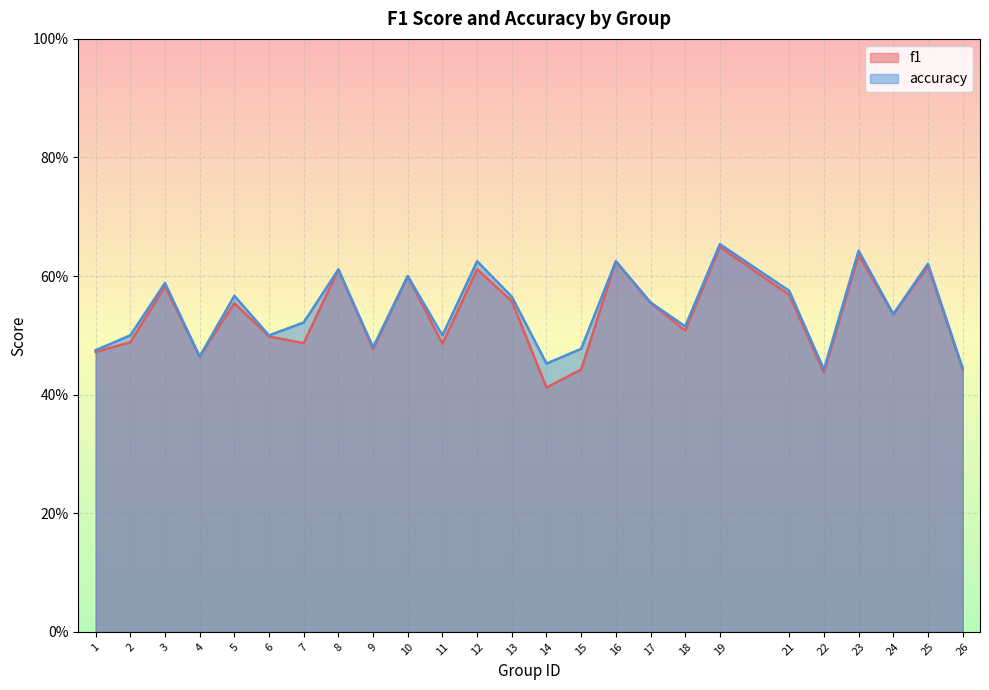

True or false: accuracy has a value of 0.9 at 6.

False